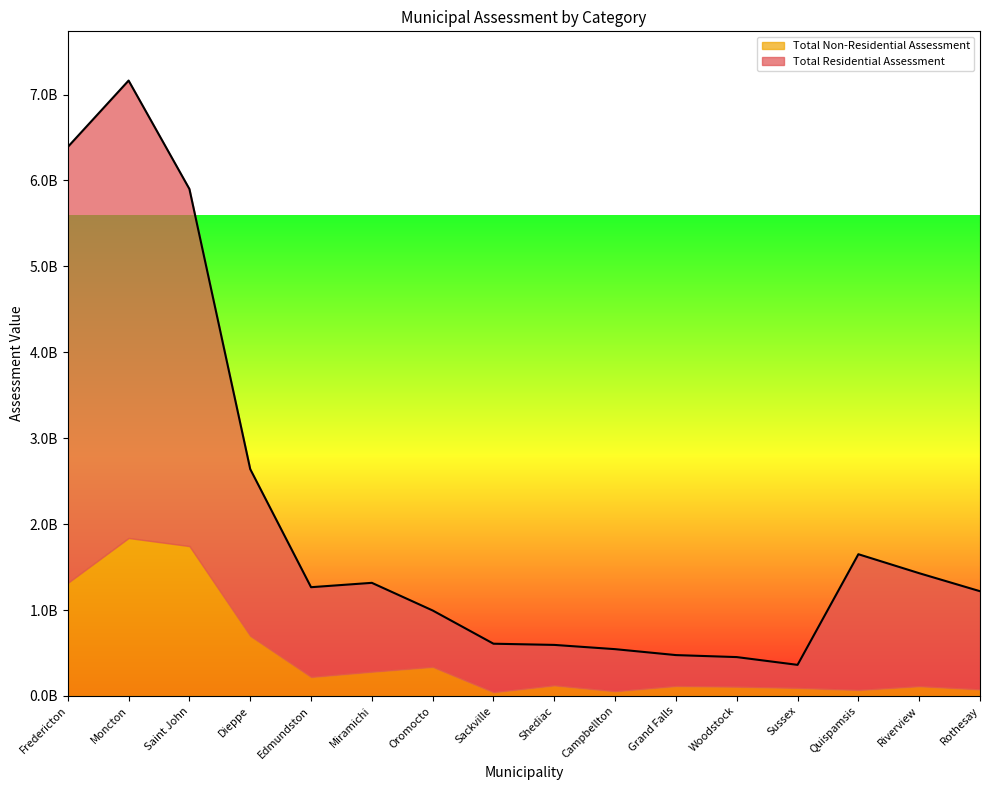

What is the label of the 15th point from the right?

Moncton